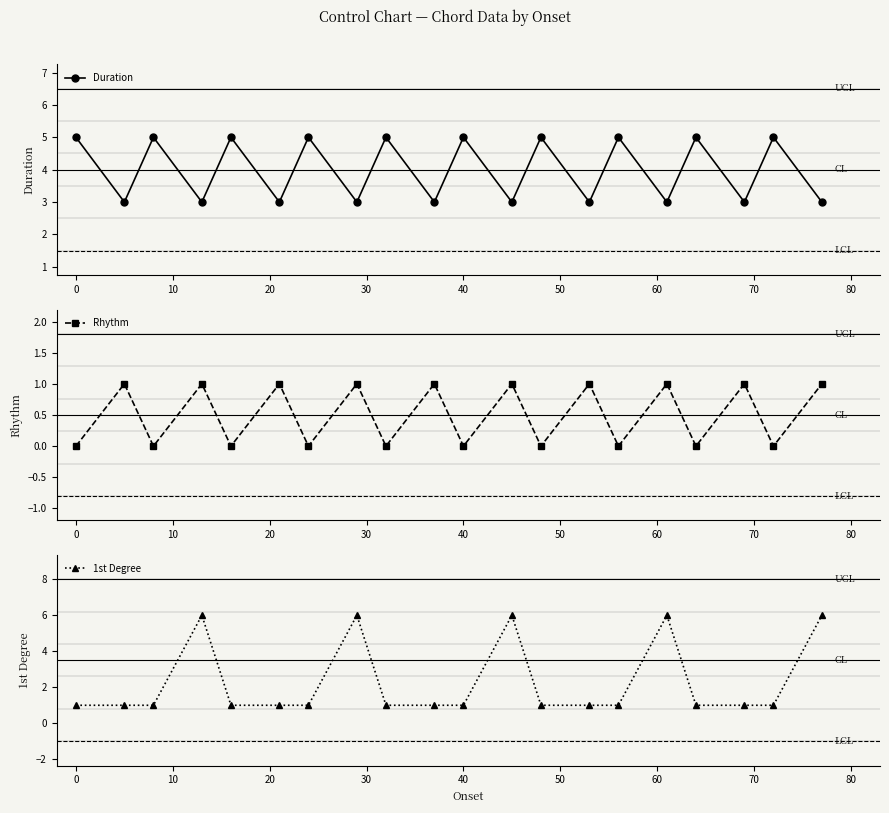

How many interior local peaks does the 1st Degree series have?

4